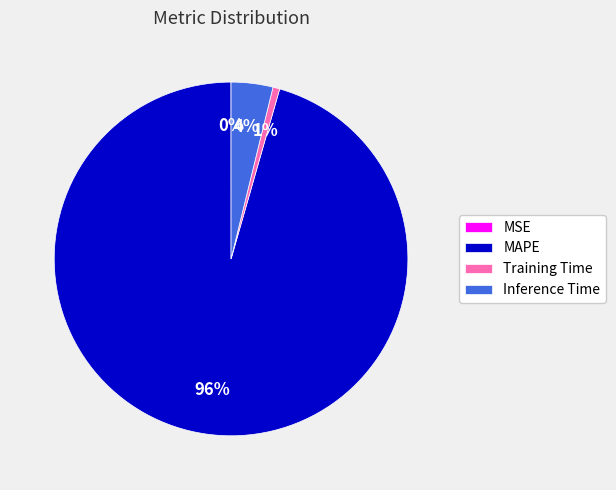

Which has a higher value, Training Time or Inference Time?

Inference Time